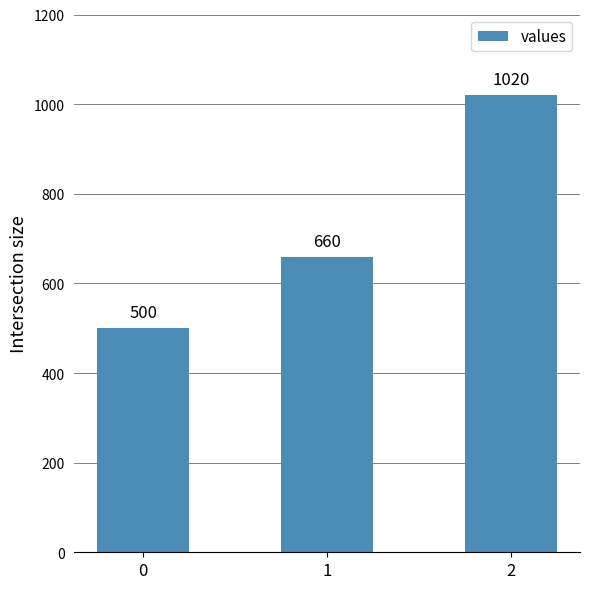

Reading right to left, what are all the values shown in this chart?

2=1020	1=660	0=500